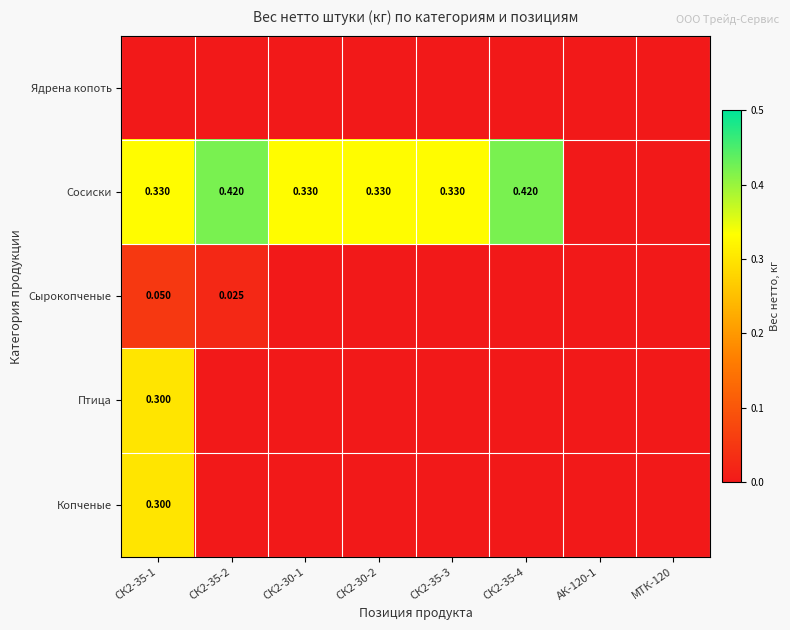

At how many categories does at least one series exceed 0?

6